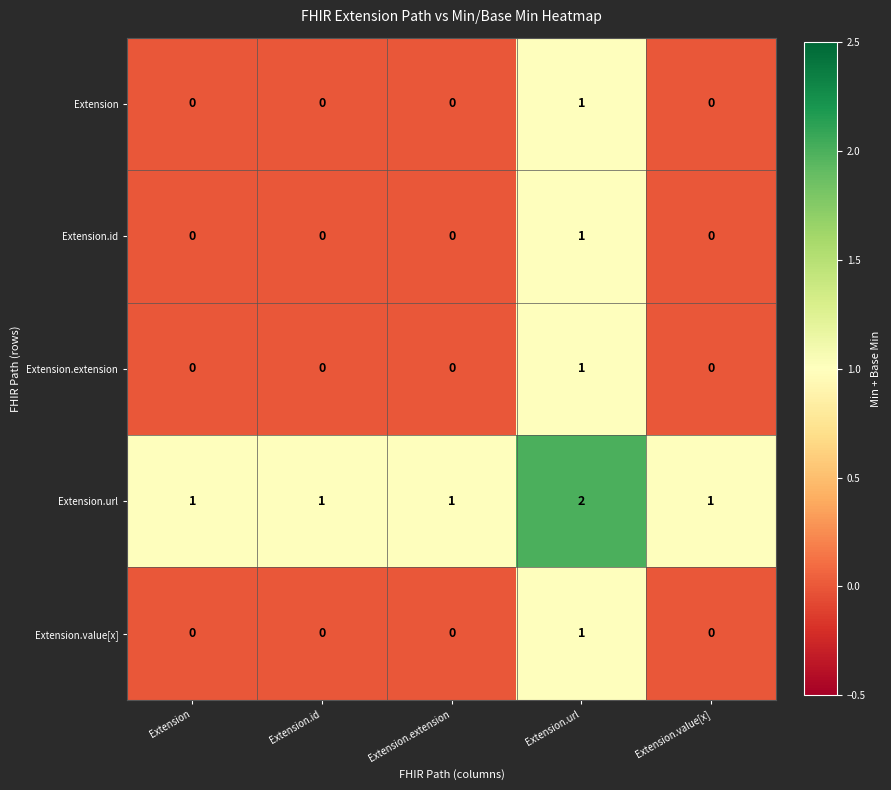

The value of Extension.url at Extension is 1. True or false?

True